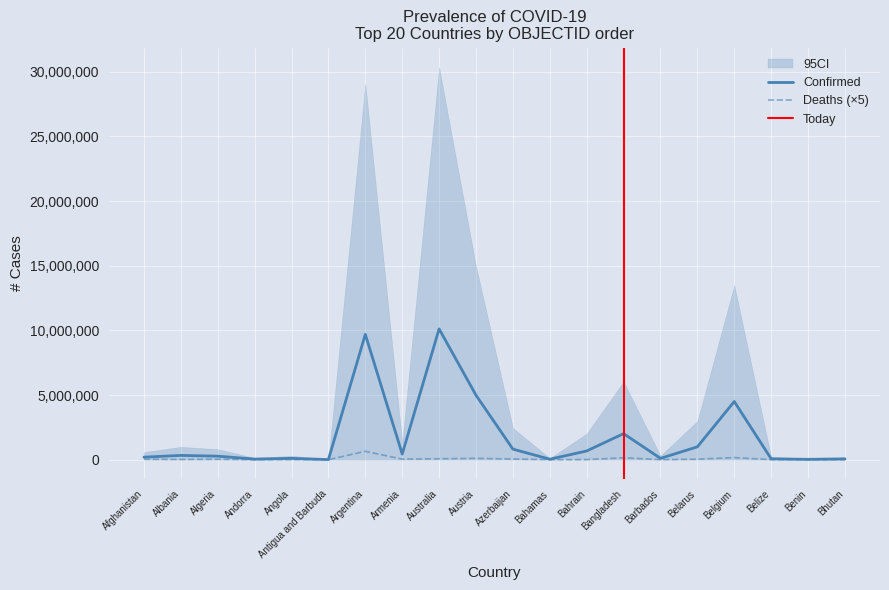

What is the difference between the Deaths values at Benin and Armenia?

42495